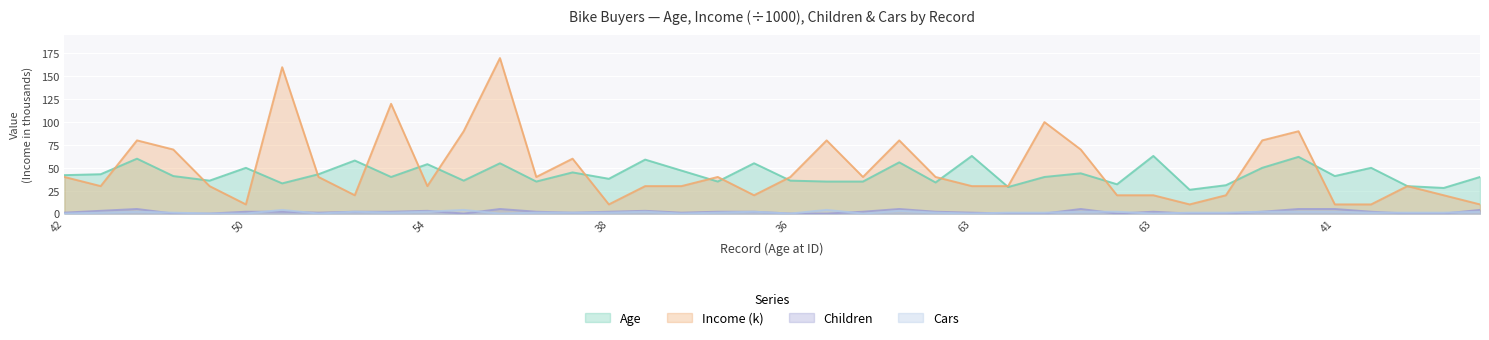

Where is the first local maximum for Age?

60